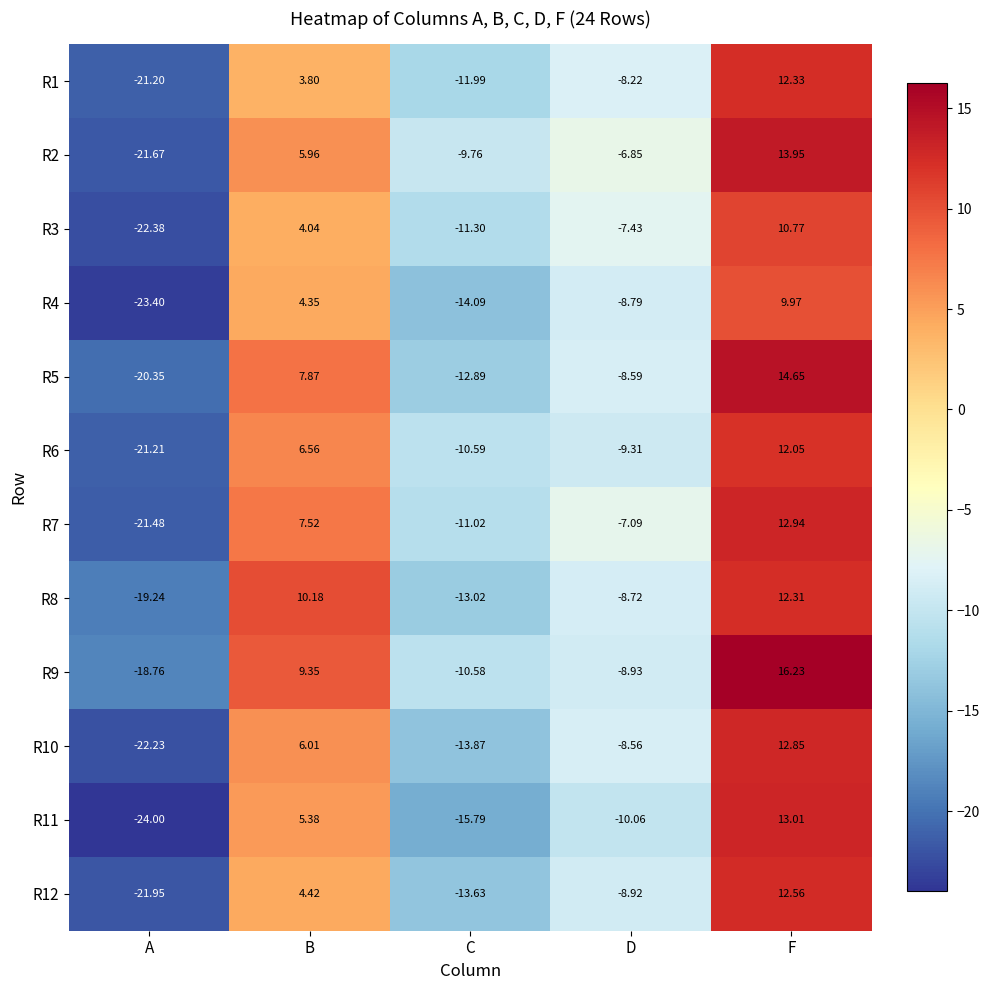

List the labels in order of R7 value, smallest first.

A, C, D, B, F